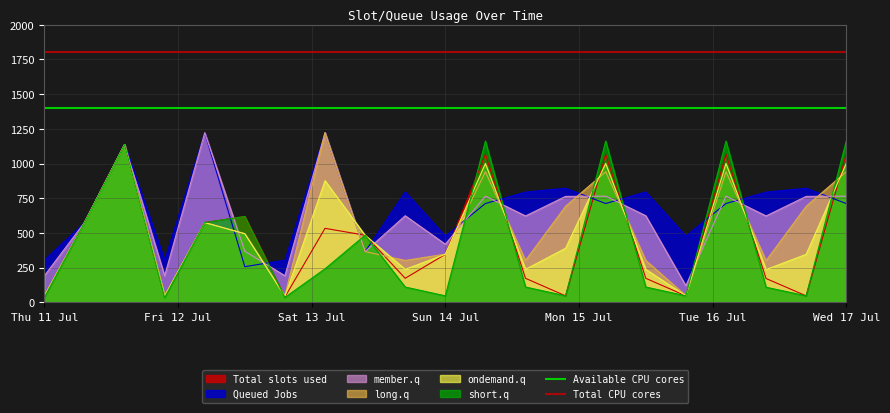

How many lines are shown in the chart?

2